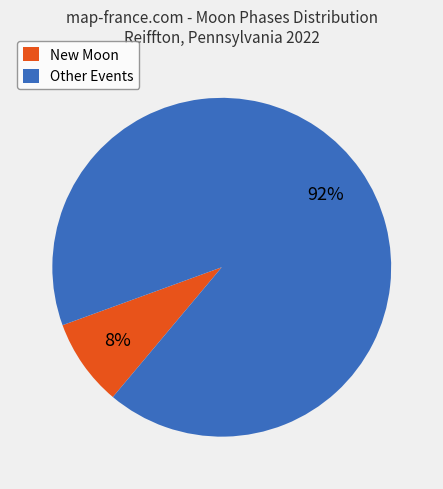

Is there any slice that represents more than half of the pie?

Yes